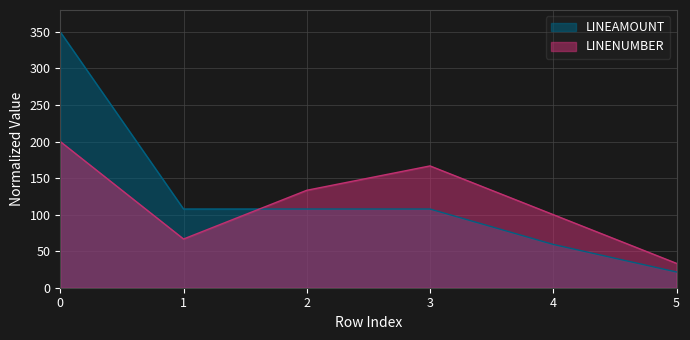

Between 3 and 4, which series saw the biggest shift?

LINENUMBER